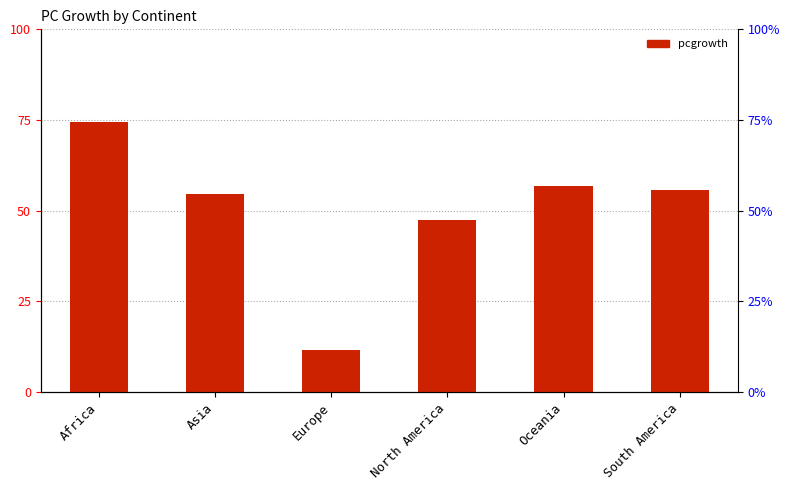

True or false: the data shows 32.6 at South America.

False